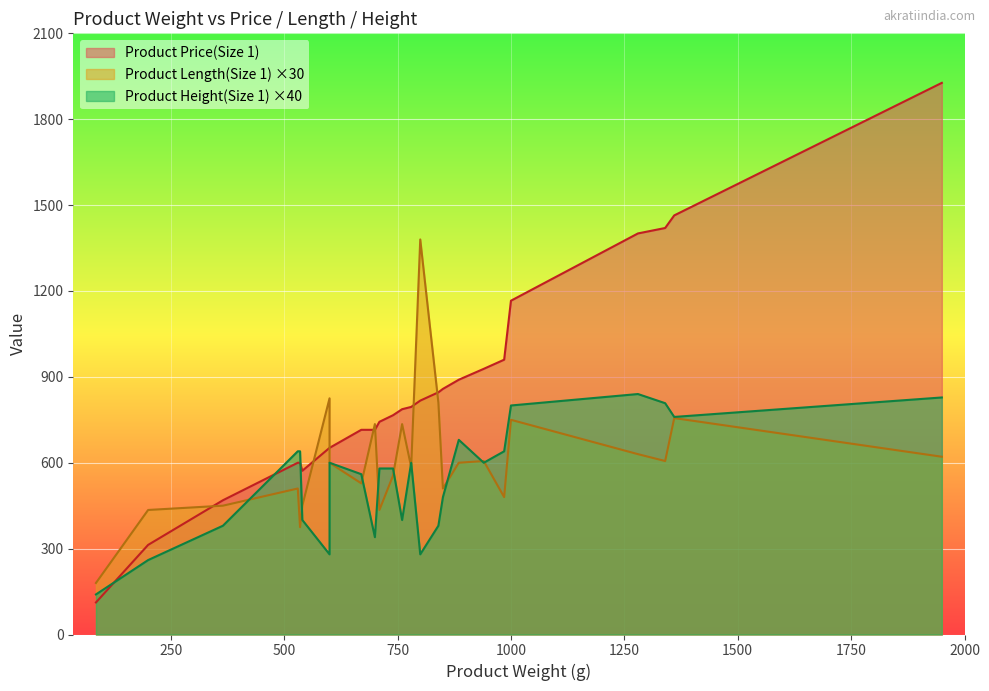

How many lines are shown in the chart?

3